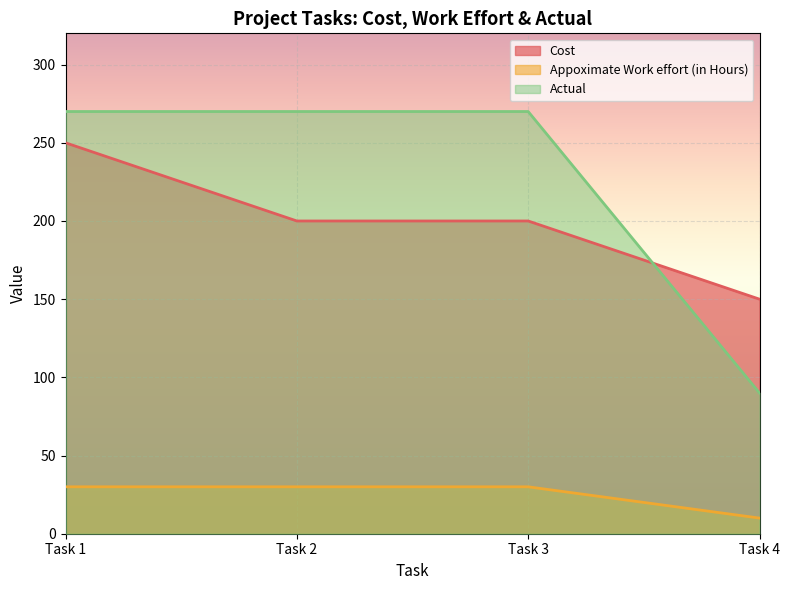

List the series in order of their peak value, highest first.

Actual, Cost, Appoximate Work effort (in Hours)